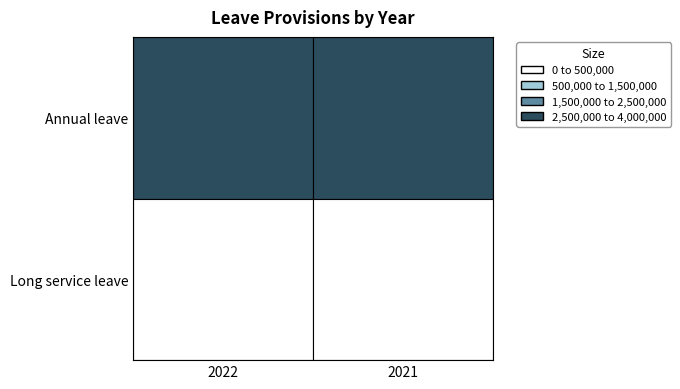

Which series has the widest spread of values?

Annual leave